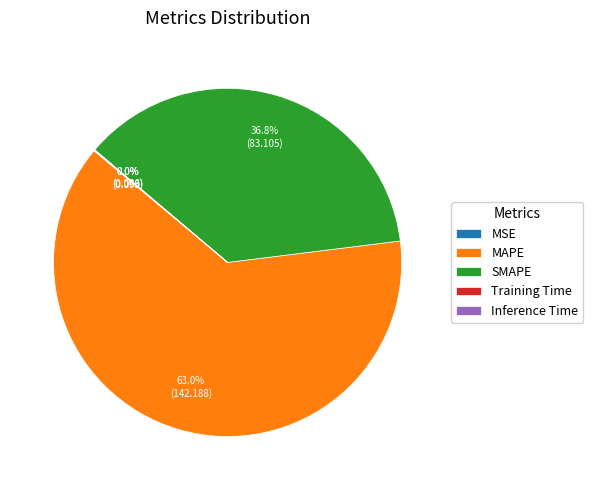

What is the largest slice in the pie chart?

MAPE